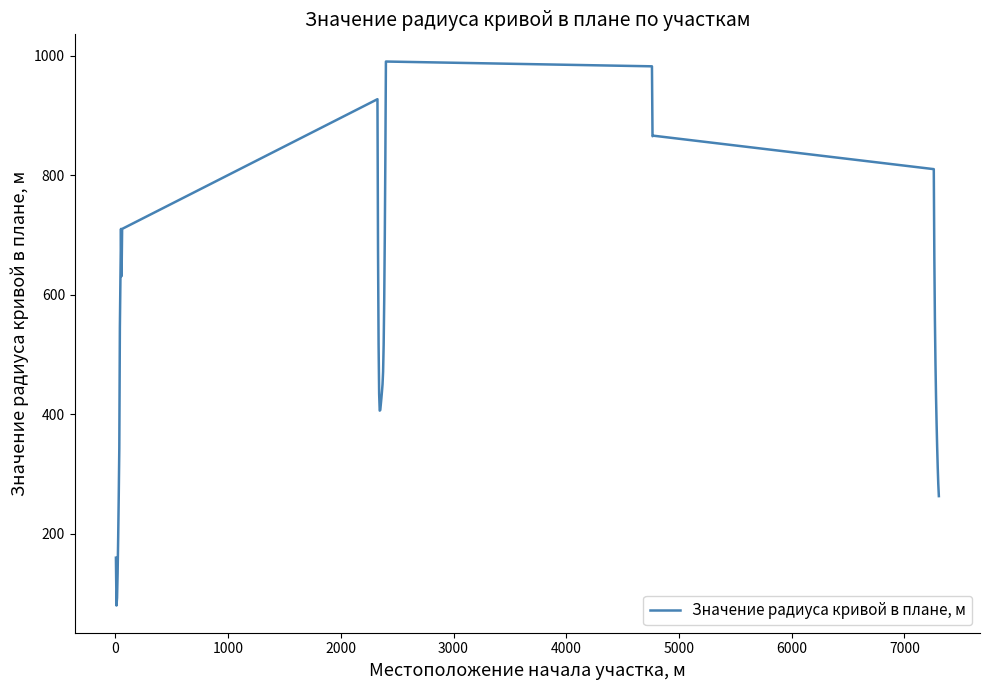

What is the minimum value shown in the chart?

80